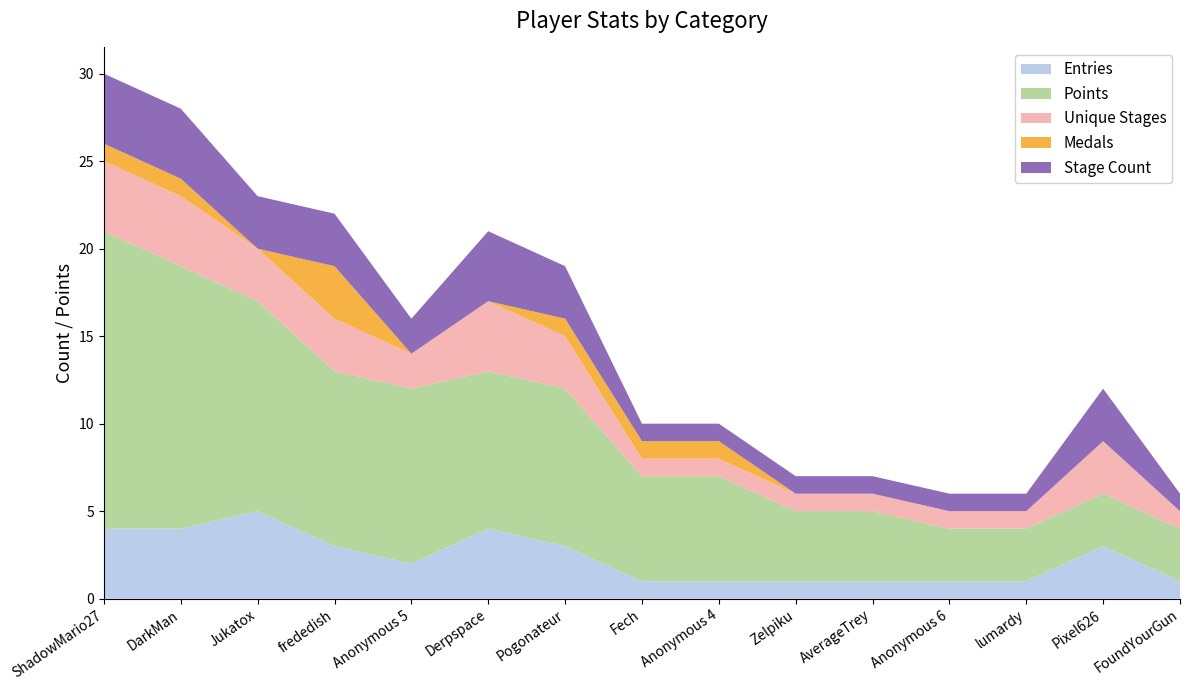

Reading left to right, extract all data points from this chart.

Entries: 4	4	5	3	2	4	3	1	1	1	1	1	1	3	1
Points: 17	15	12	10	10	9	9	6	6	4	4	3	3	3	3
col_5: 4	4	3	3	2	4	3	1	1	1	1	1	1	3	1
Medals: 1	1	0	3	0	0	1	1	1	0	0	0	0	0	0
col_4: 4	4	3	3	2	4	3	1	1	1	1	1	1	3	1